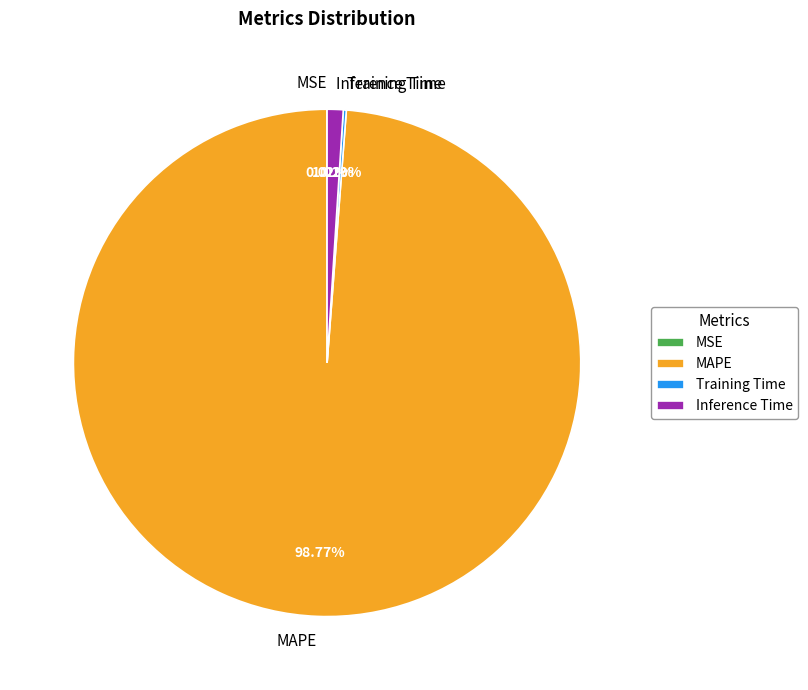

Which category has the biggest portion of the pie?

MAPE